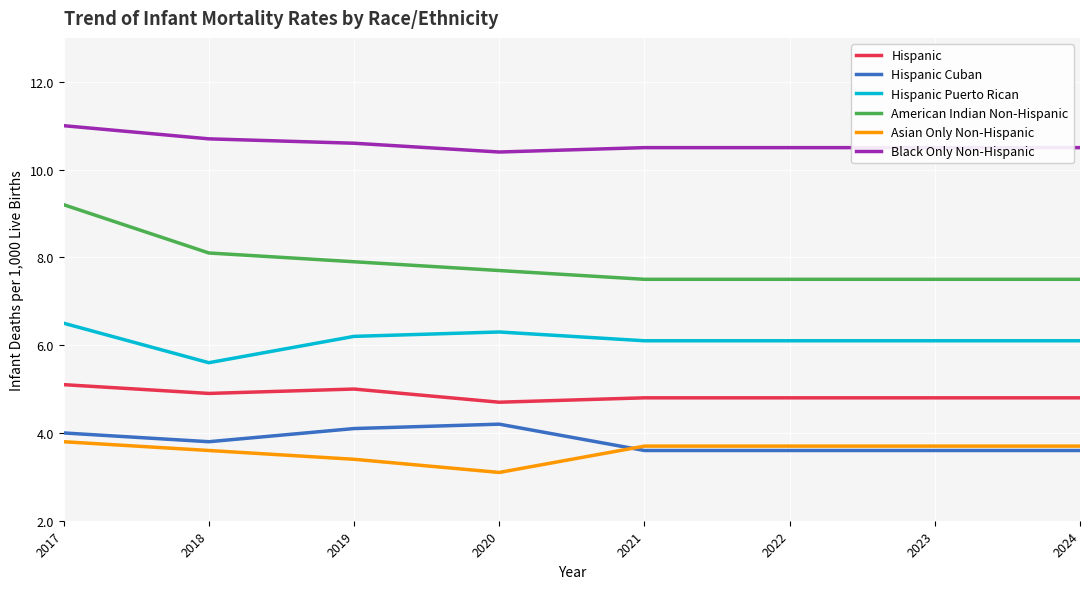

True or false: American Indian Non-Hispanic has more than 1 interior local peaks.

False